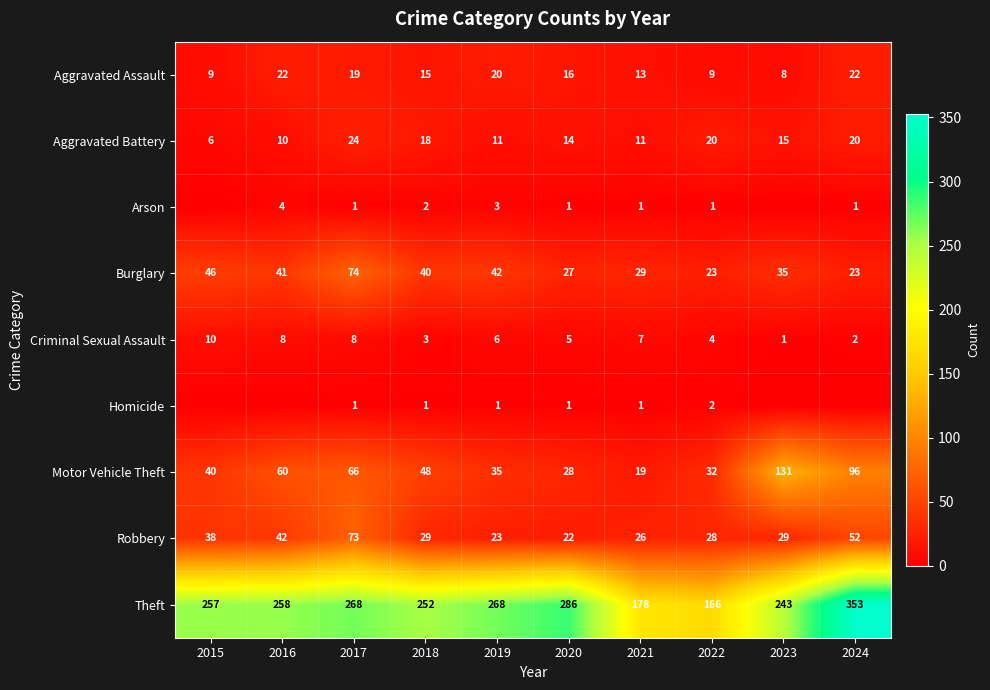

The value of Robbery at 2024 is 52. True or false?

True